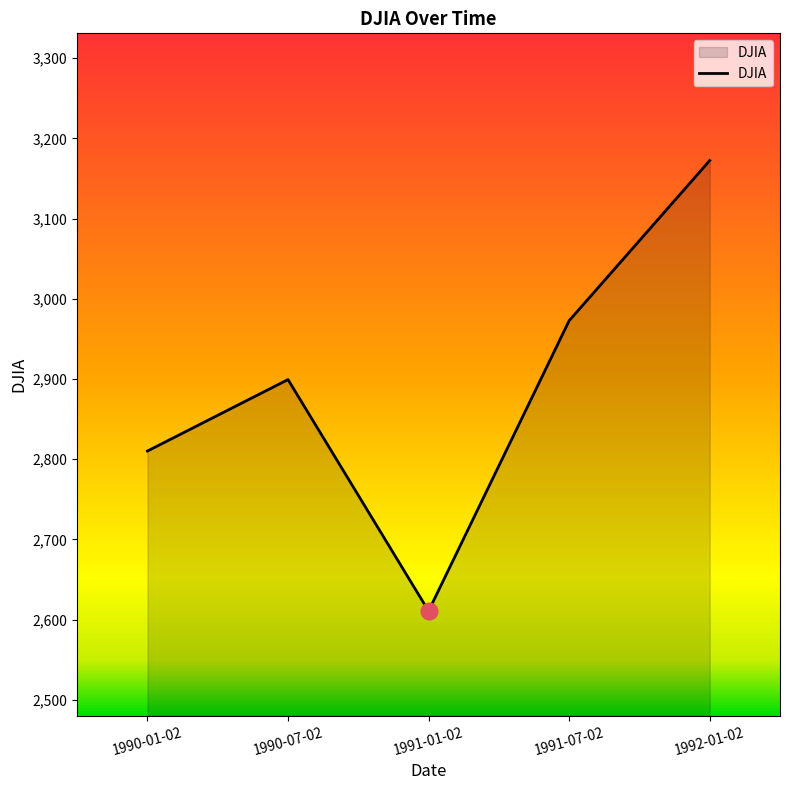

How many categories are shown in the chart?

5